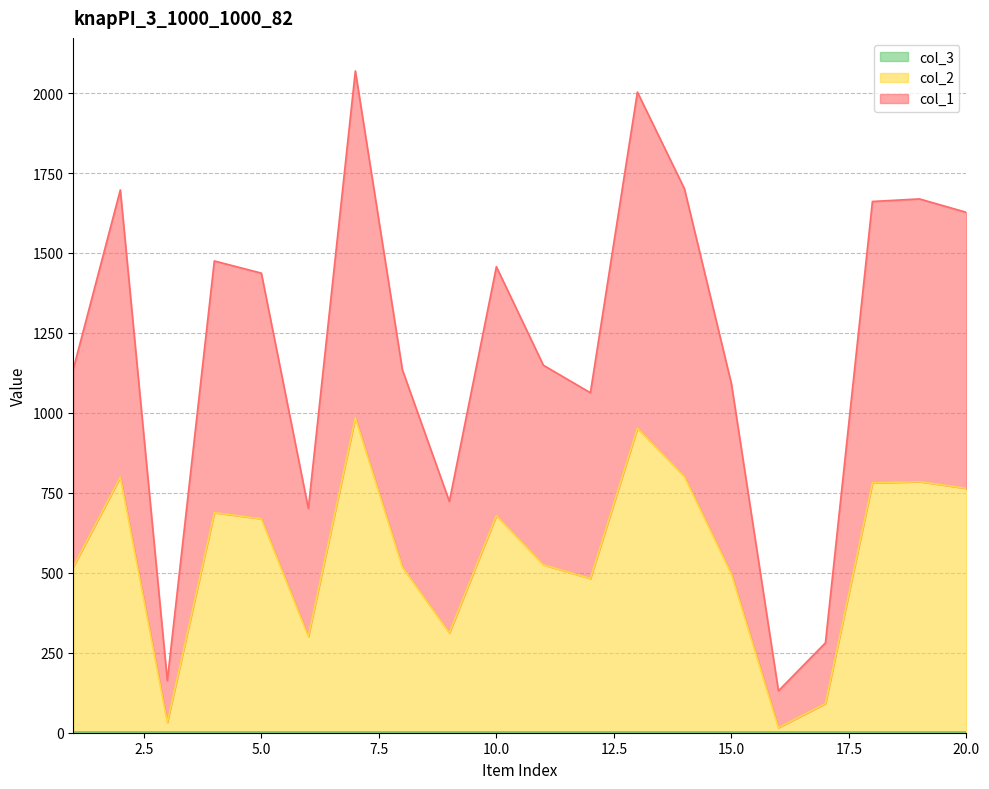

Which category has the highest value in the col_1 series?

7